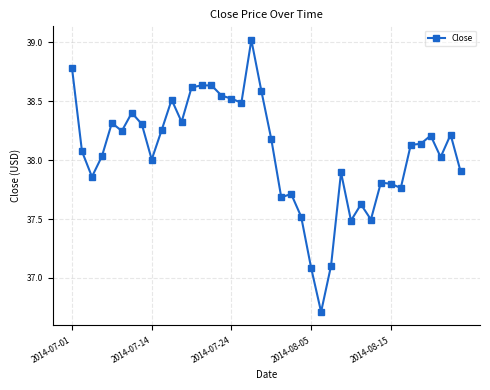

What is the maximum value shown in the chart?

39.0